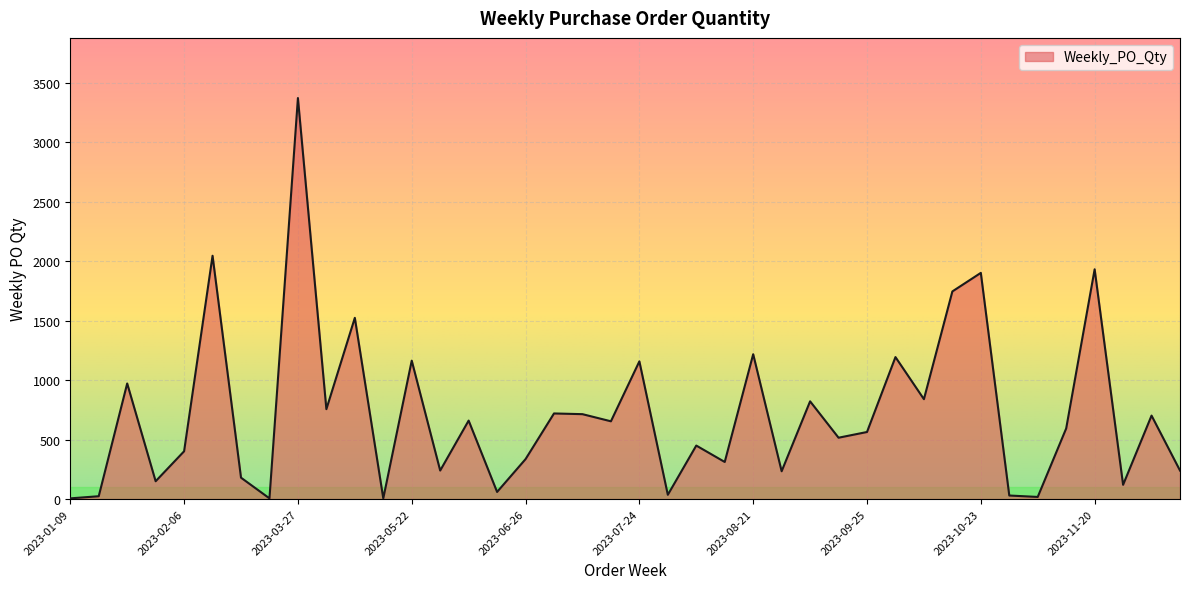

What is the maximum value shown in the chart?

3372